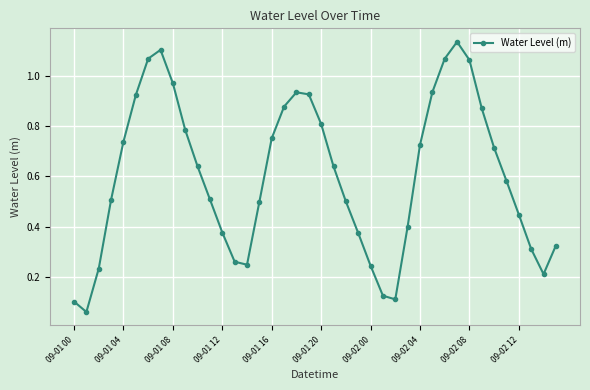

What is the sum of all values?

24.1